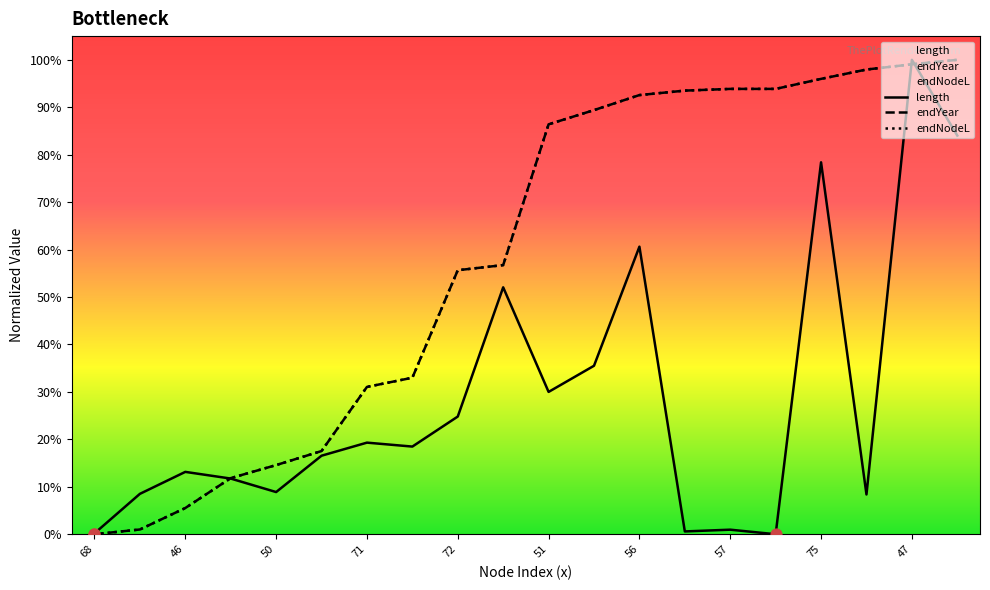

At how many categories does at least one series exceed 0?

20